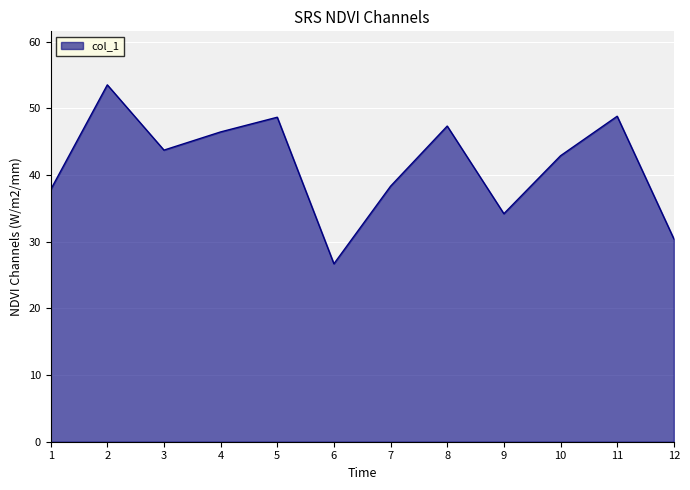

What is the greatest value displayed?

53.5